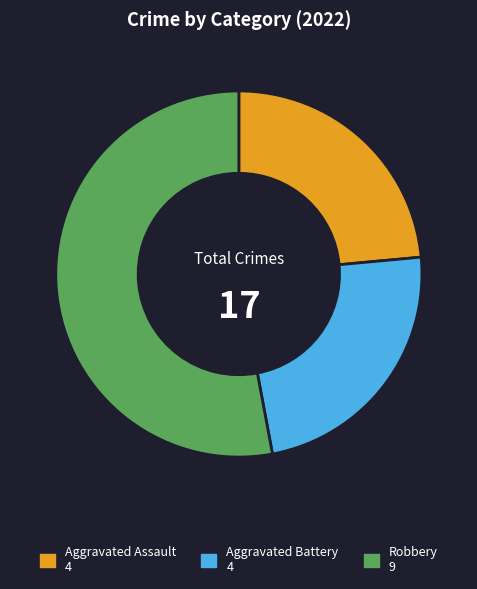

Approximately how many times larger is the value at Robbery 9 compared to Aggravated Assault 4?

2.2